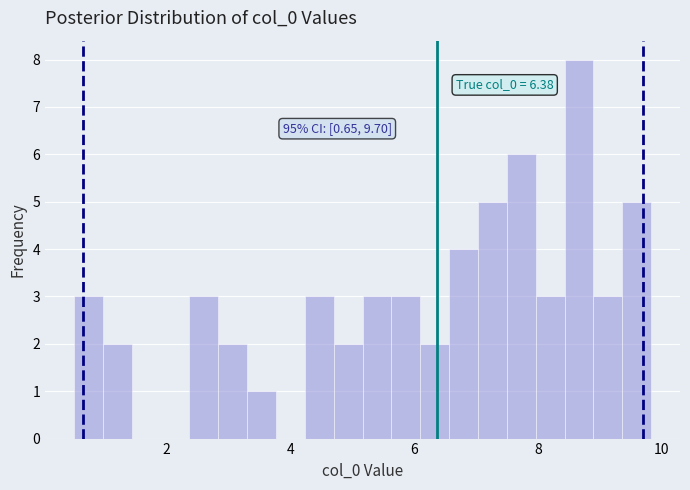

Read against the x-axis, roughly where is the centre of the tallest bar?

8.6